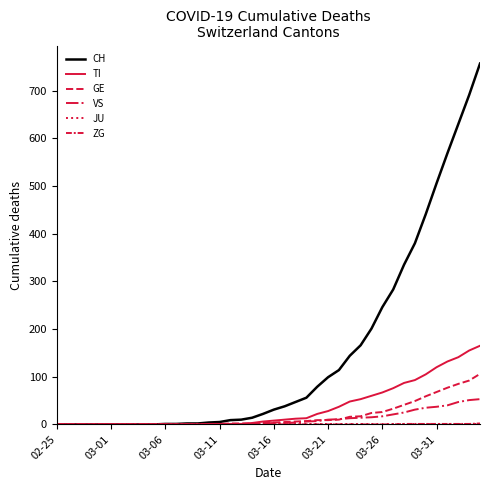

True or false: TI and JU intersect in this chart.

False